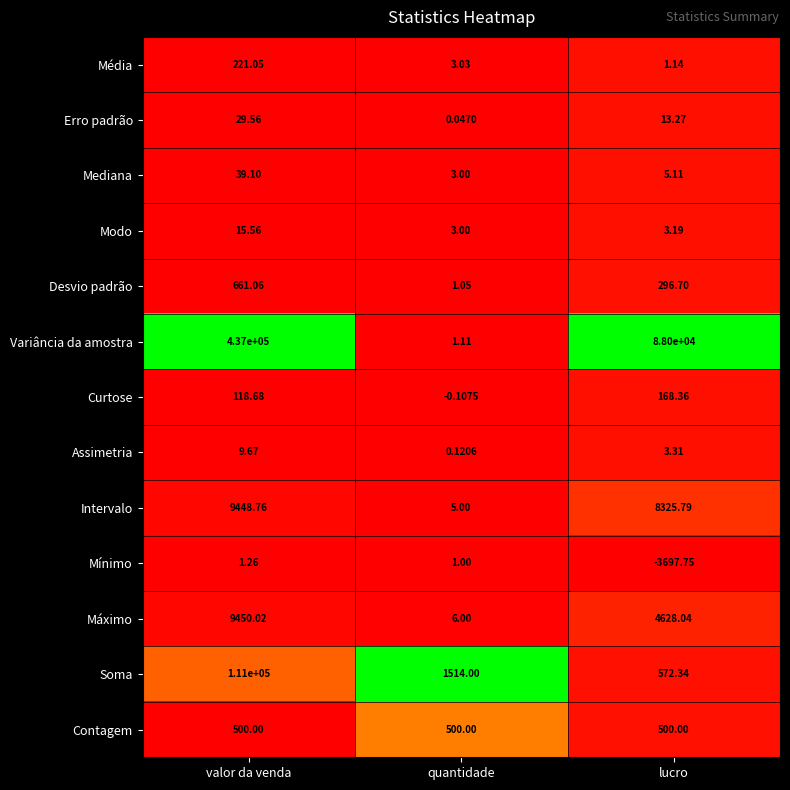

Which series has the largest range (max minus min)?

Variância da amostra